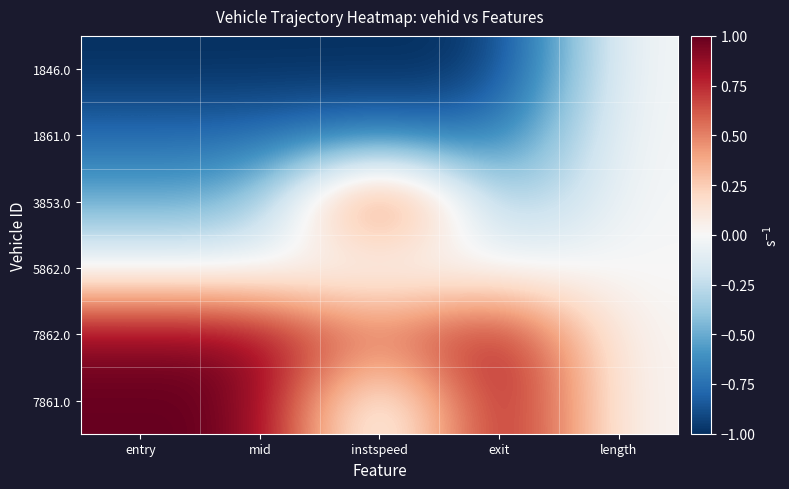

At how many categories does at least one series exceed 0?

4